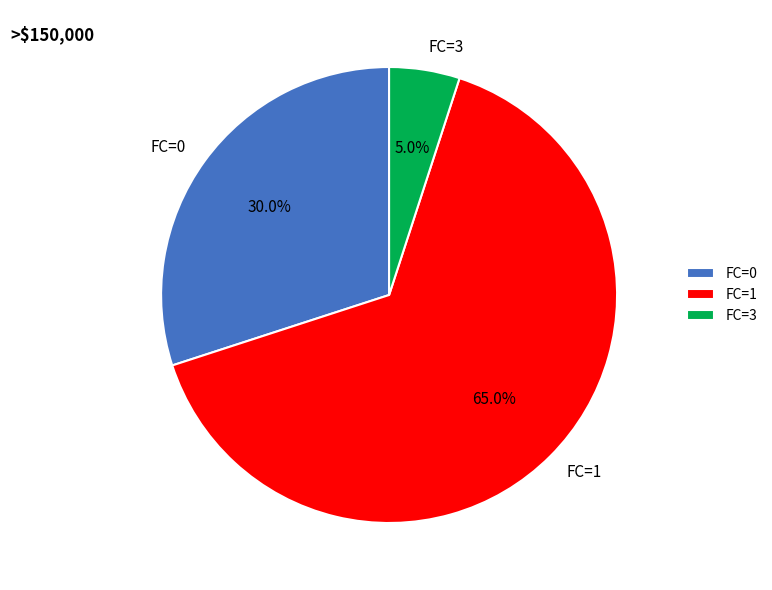

Does FC=1 represent more than half of the total?

Yes